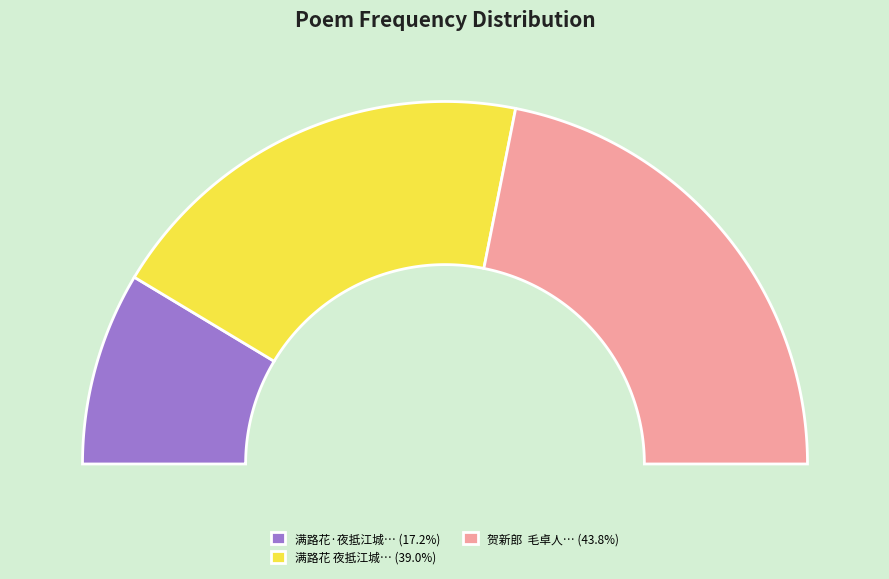

True or false: 贺新郎  毛卓人示我满江红词数首，中多养生家言，作此戏柬仍用赠黄艾庵韵 accounts for 44% of the total.

True